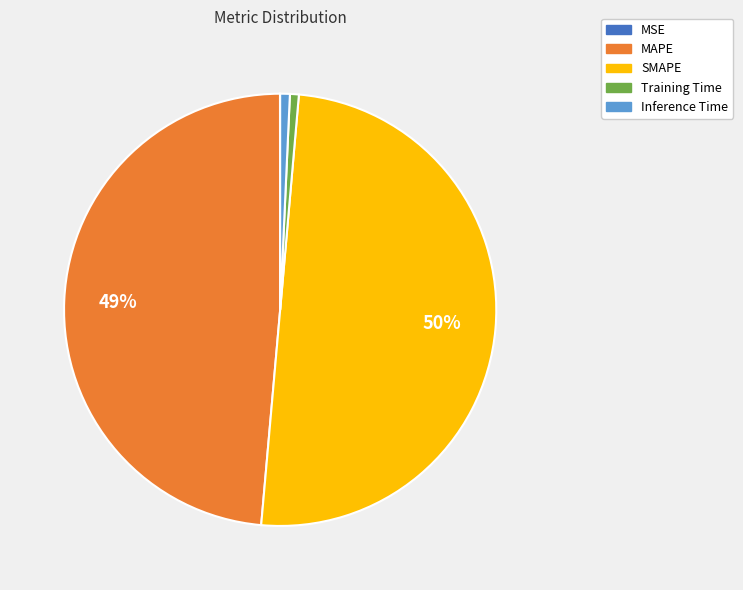

Between Training Time and SMAPE, which is larger?

SMAPE